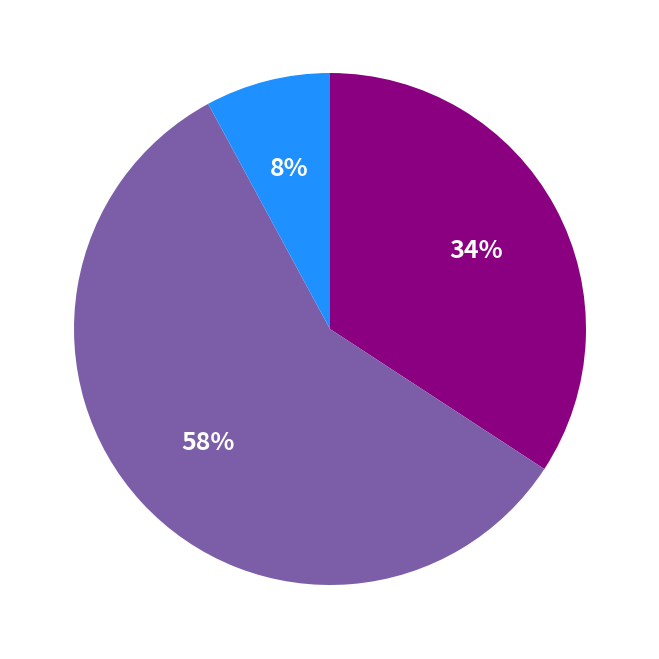

To the nearest percent, what is the difference between the largest and smallest slice percentages?

50%